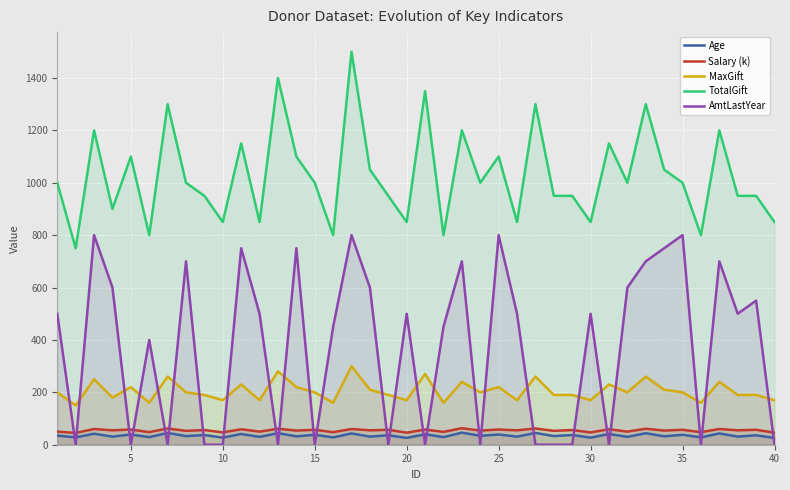

True or false: TotalGift and MaxGift intersect in this chart.

False